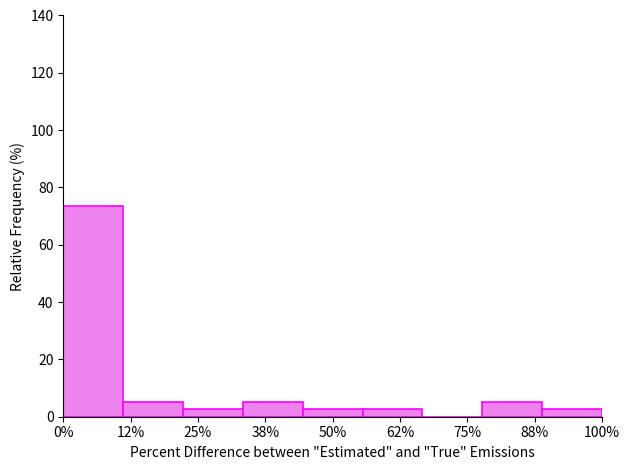

What is the sum of all values?

100.0